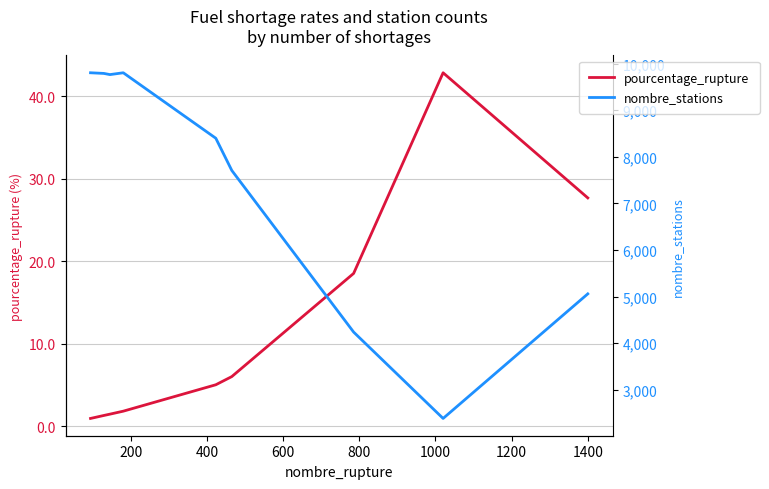

What is the highest value of the nombre_stations series?

9806